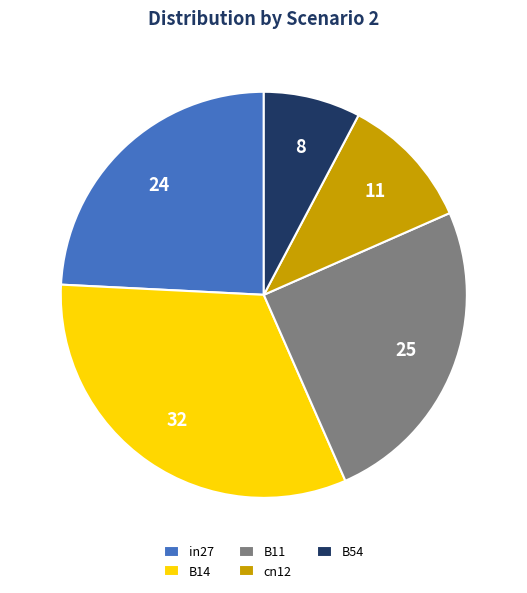

Which has a higher value, B14 or in27?

B14